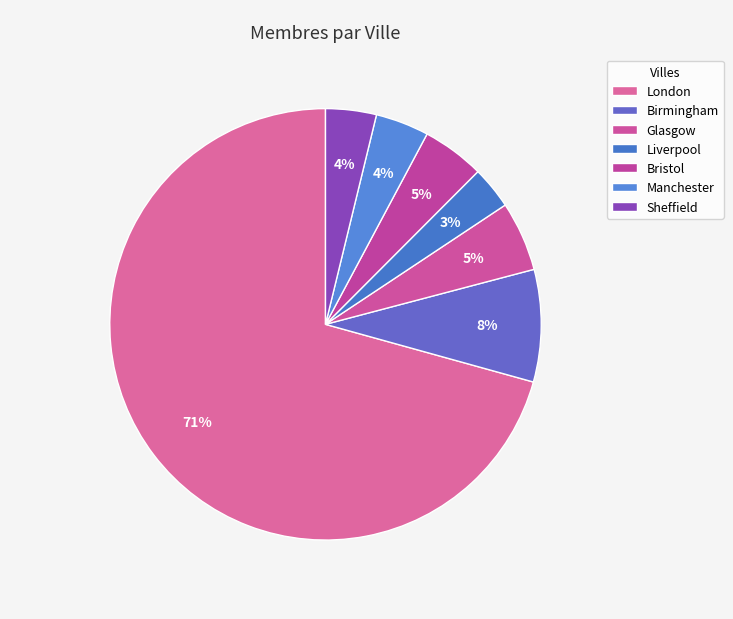

Is there a majority slice in this chart?

Yes